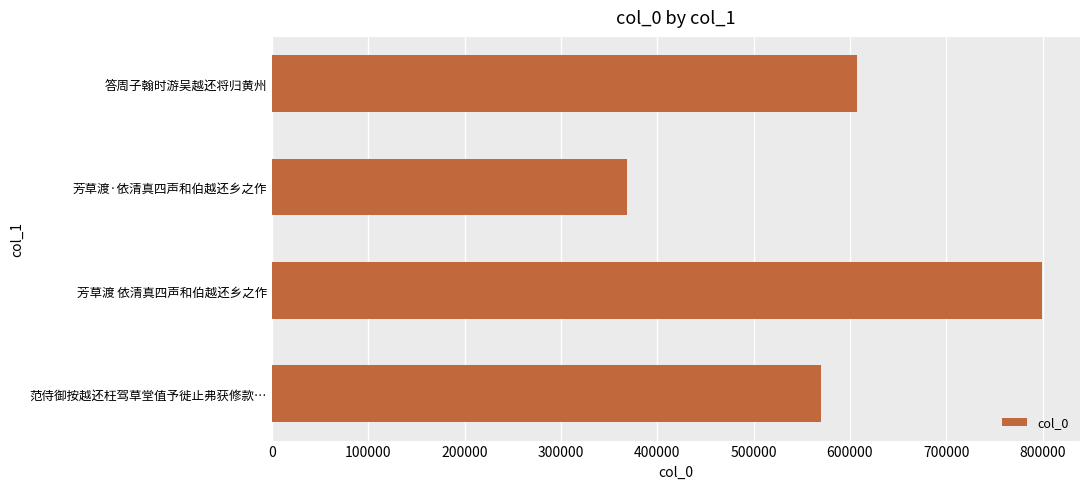

What is the difference between the maximum and minimum values?

430031